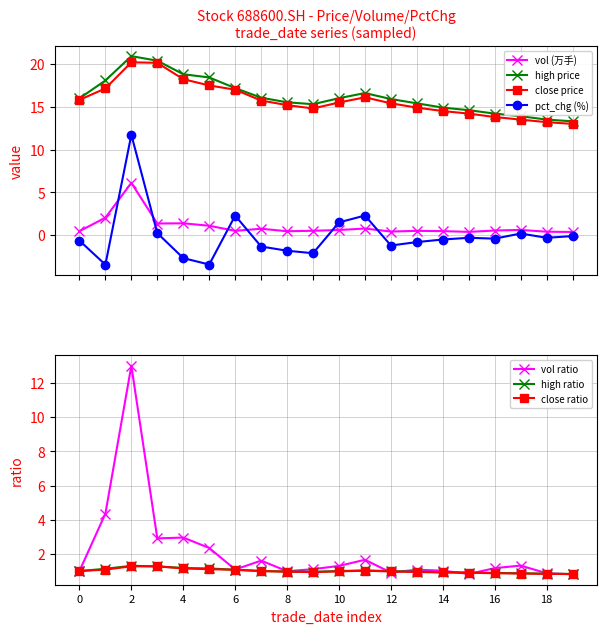

What is the lowest value of the high price series?

13.3